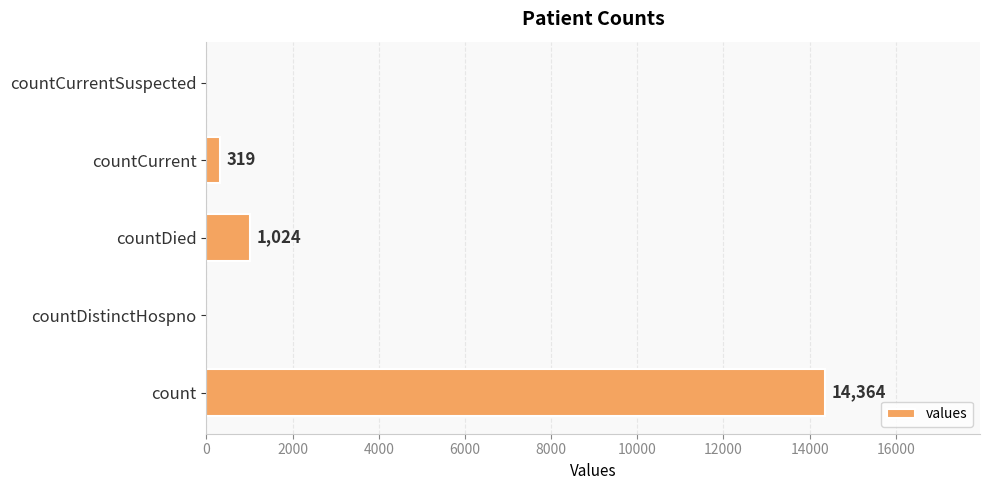

True or false: the data shows 18942 at count.

False